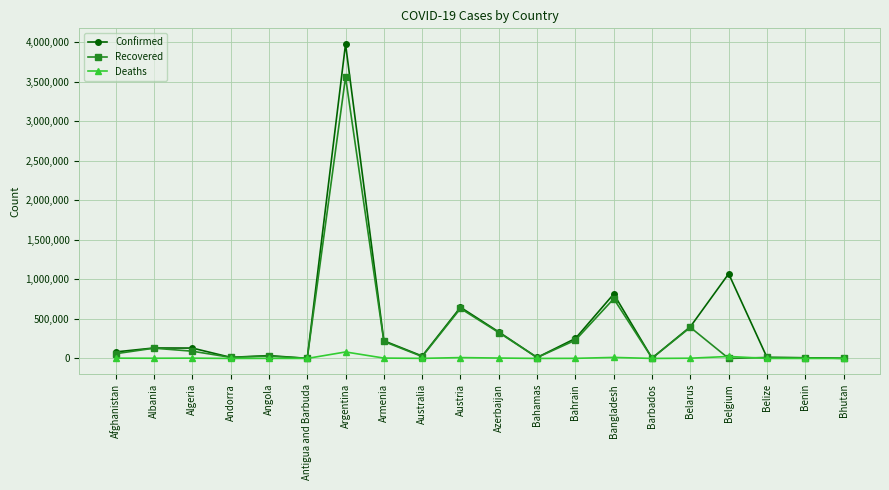

List the series in order of their peak value, highest first.

Confirmed, Recovered, Deaths